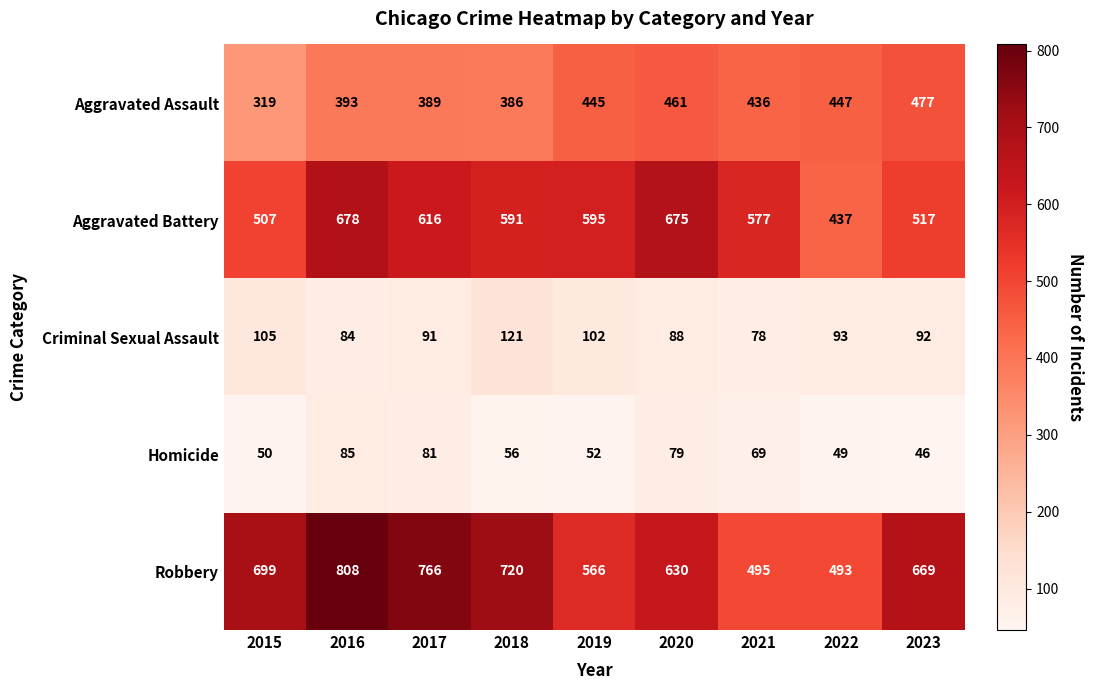

What is the difference between the maximum and minimum values in the Criminal Sexual Assault series?

43